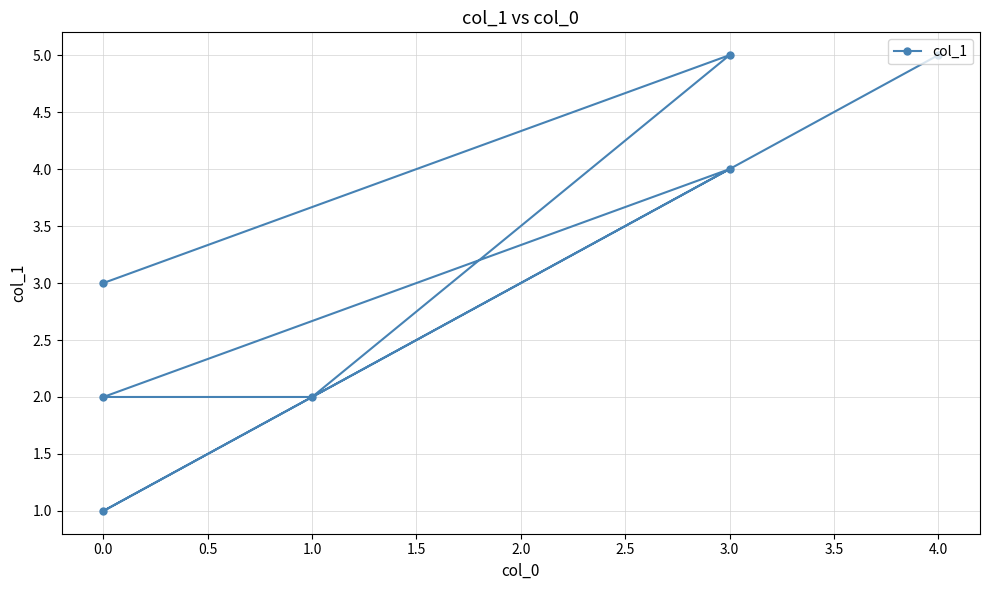

Reading right to left, transcribe all the data shown in this chart.

5	1	4	2	2	5	3